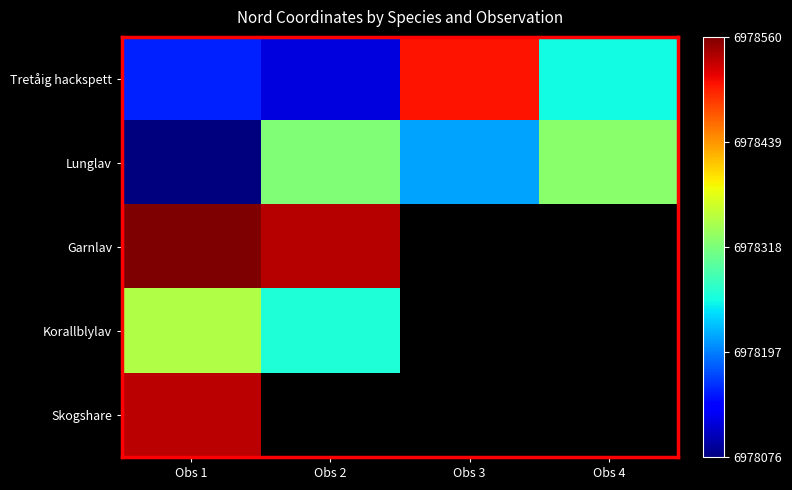

How many series are shown in this chart?

5